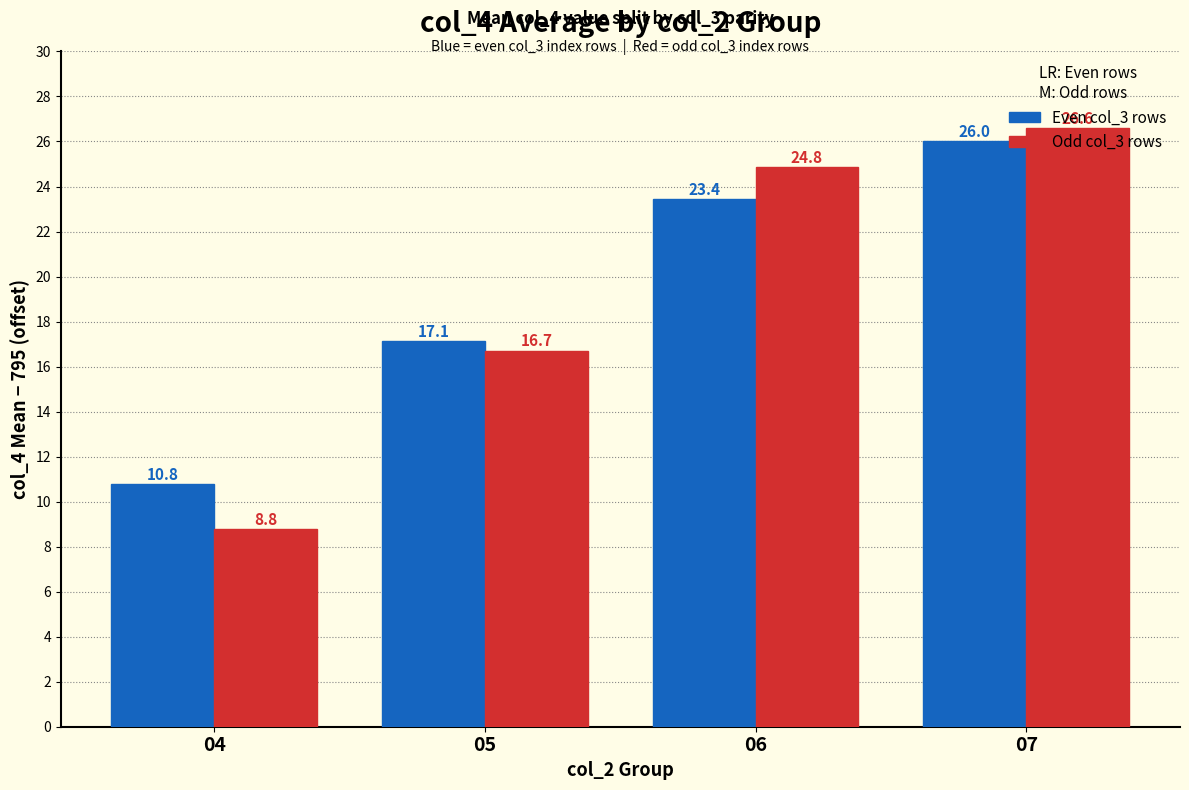

What is the difference between the Odd col_3 rows values at 04 and 07?

17.8